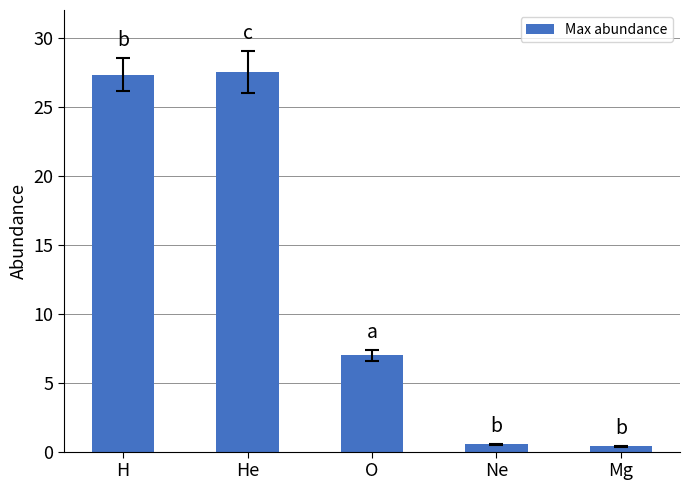

What is the label of the 3rd bar from the left?

O